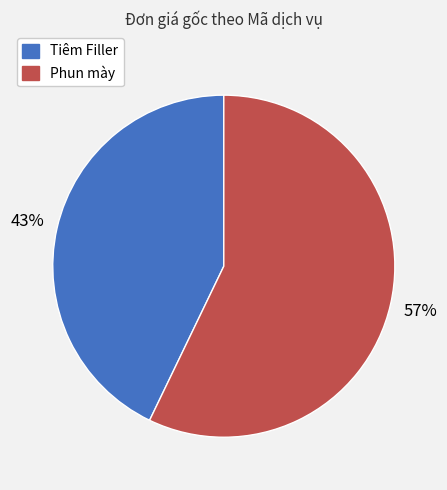

Combined, do Phun mày and Tiêm Filler account for over 50%?

Yes